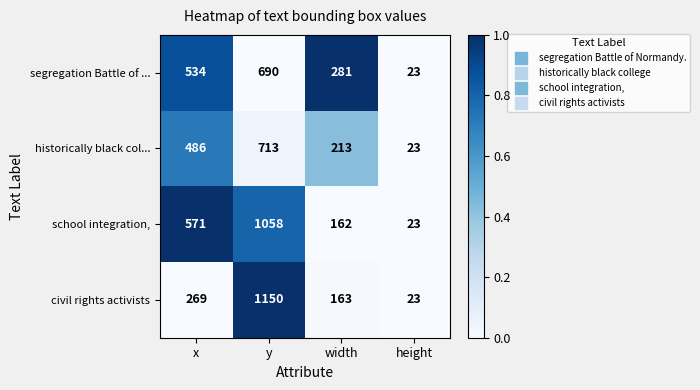

How many data points does each series have?

4